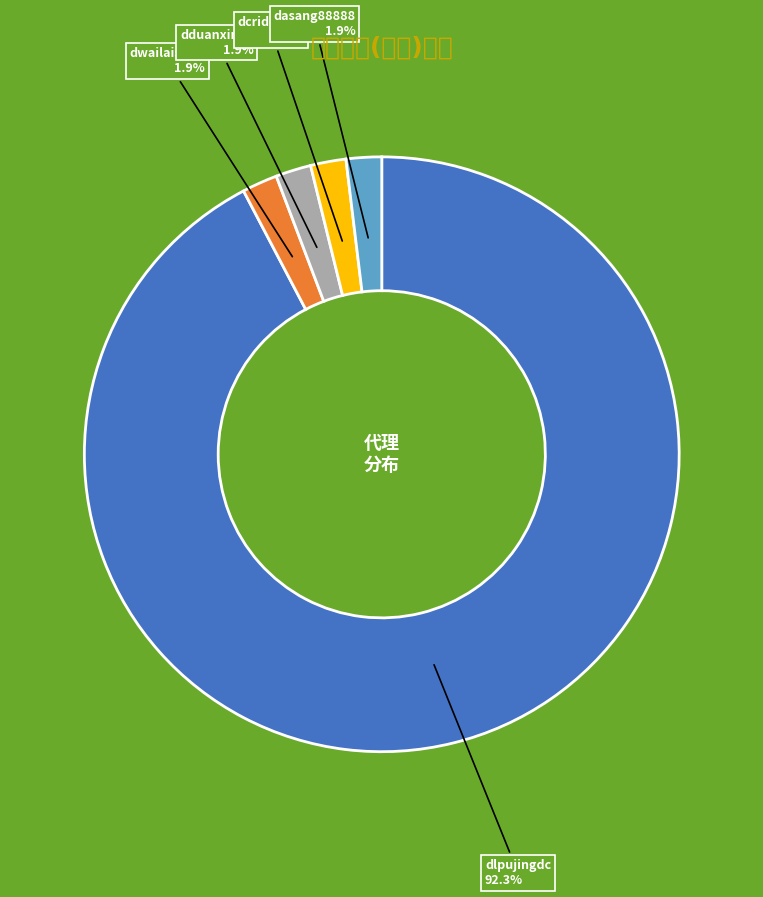

Which category accounts for the majority?

dlpujingdc